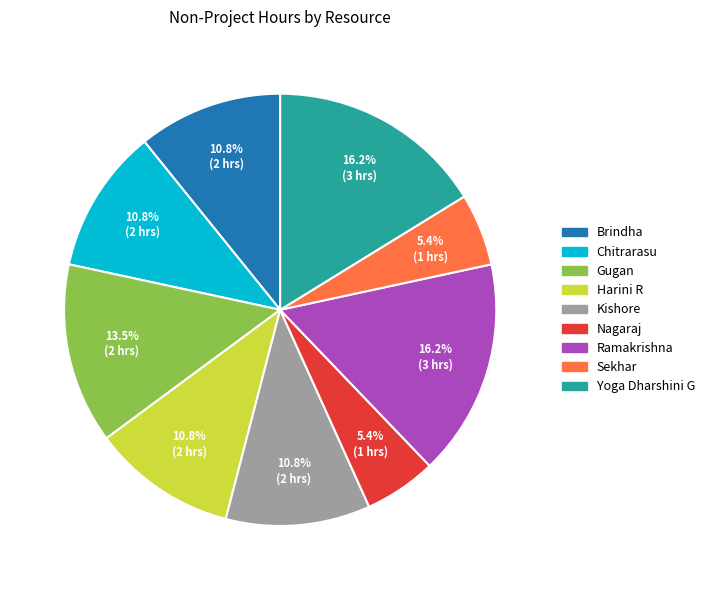

Which has a higher value, Nagaraj or Ramakrishna?

Ramakrishna